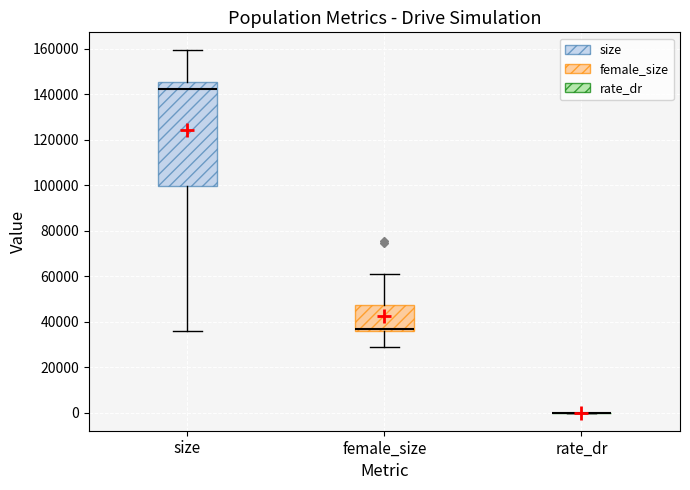

Reading left to right, transcribe this box plot: for each box, give where its median line is, the range the box spans, and where its two whiskers end, as read against the y-axis. The values are not printed on the chart, so give them approximately, as read against the axis.

size: median 142000, box 100000 to 146000, whiskers 36000 to 160000
female_size: median 36000 (just above the box's lower edge), box 36000 to 48000, whiskers 28000 to 60000
rate_dr: box collapsed to a line at 0, whiskers 0 to 0